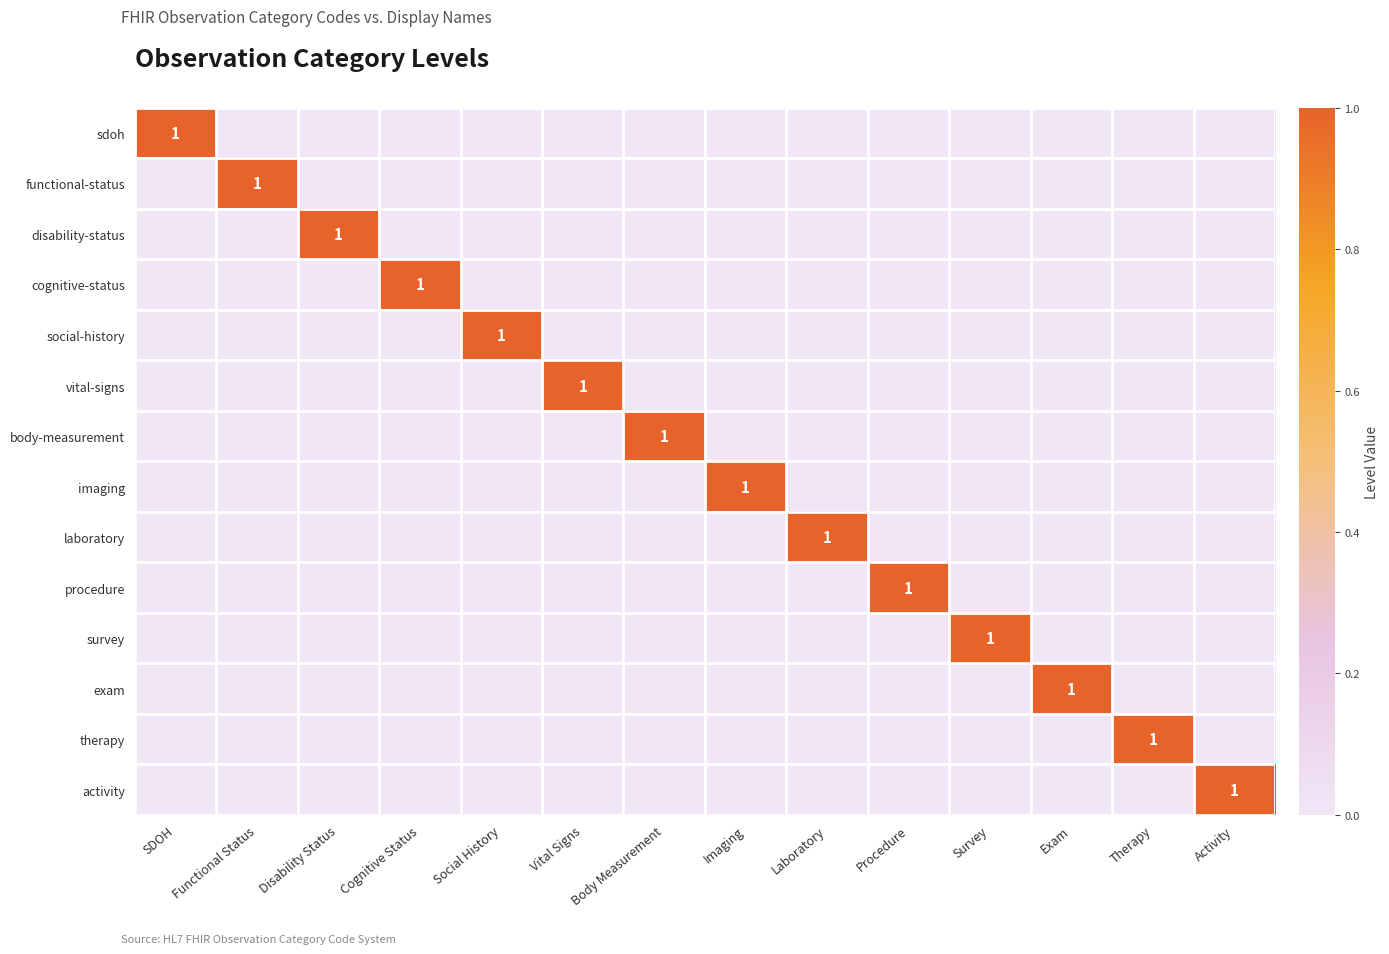

What is the difference between the maximum and minimum values in the disability-status series?

1